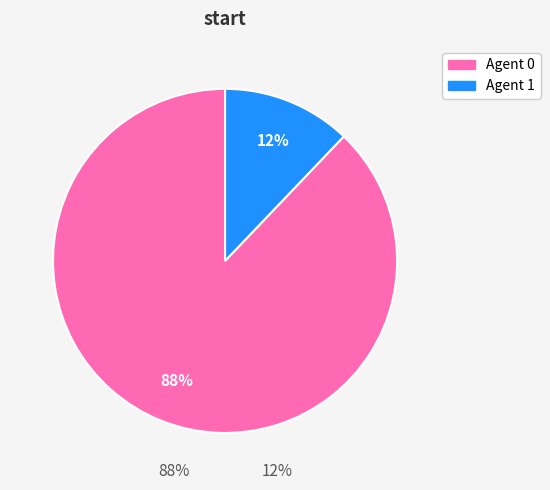

How many slices are in this pie chart?

2